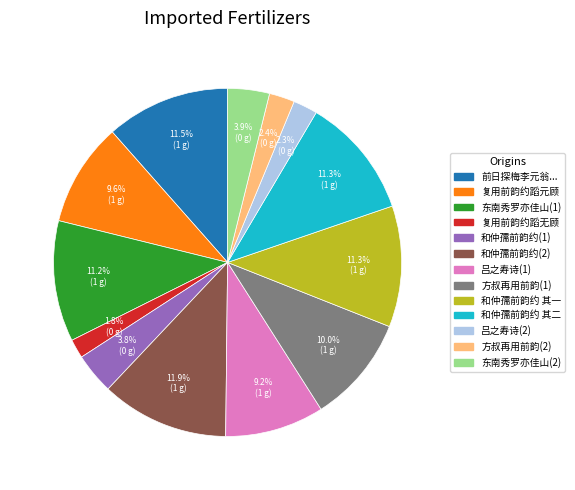

Is there a majority slice in this chart?

No